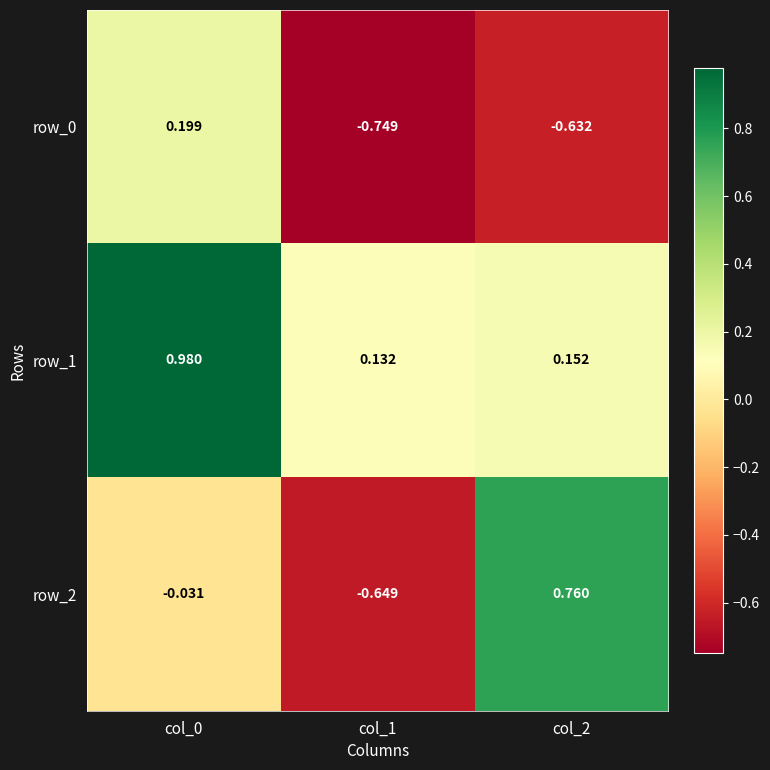

What is the sum of all row_0 values?

-1.2